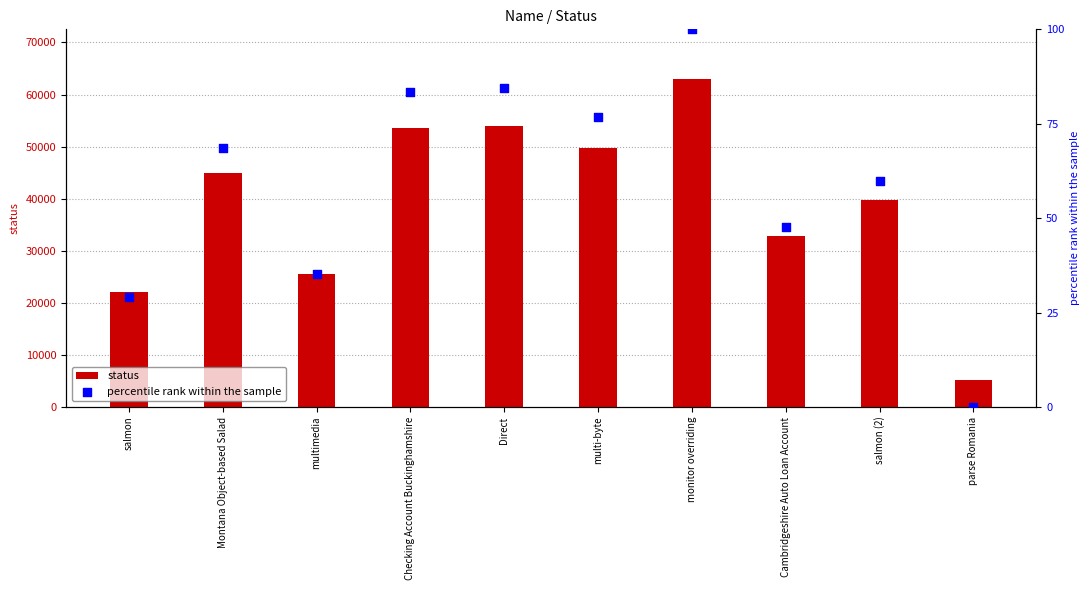

Which series contains the lowest Y value?

percentile rank within the sample